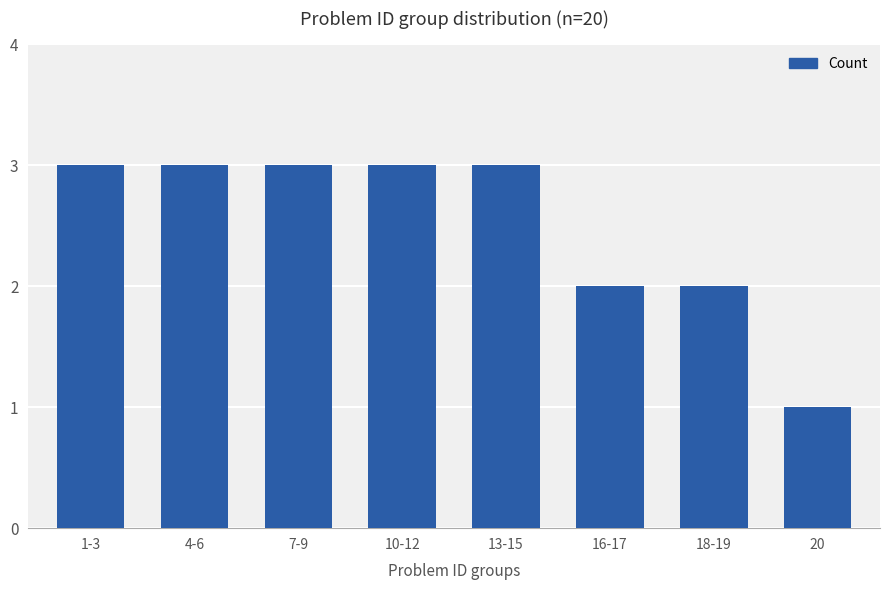

The chart shows a value of 3 at 10-12. True or false?

True